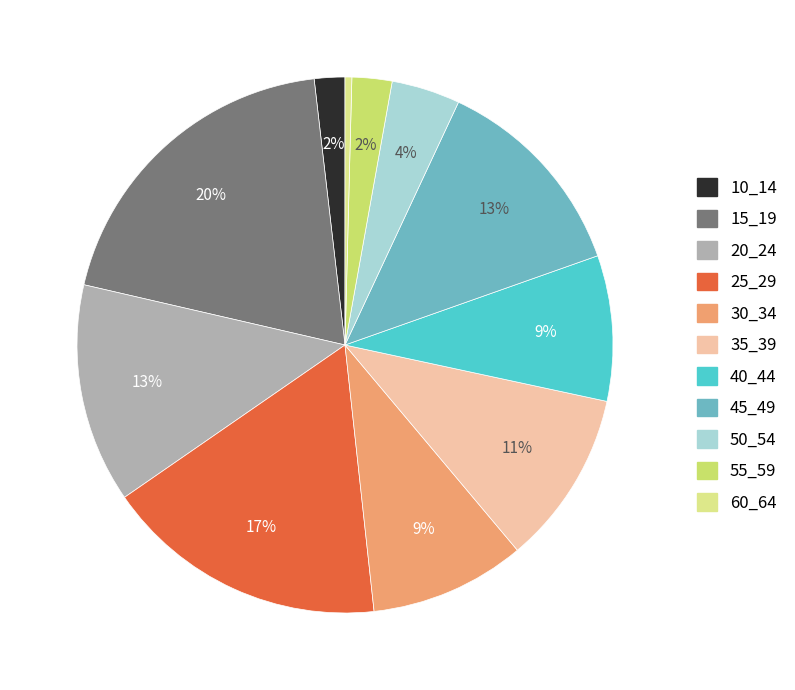

How many slices are in this pie chart?

11